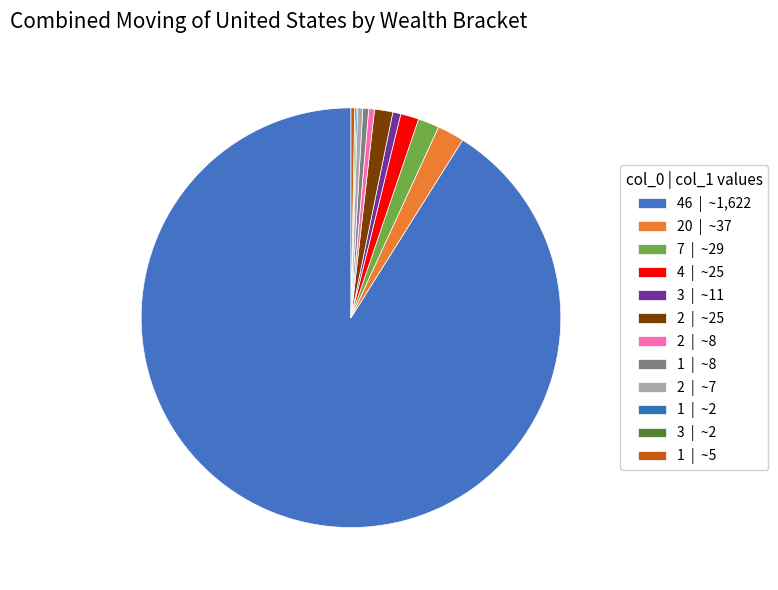

Which category has the smallest portion of the pie?

1